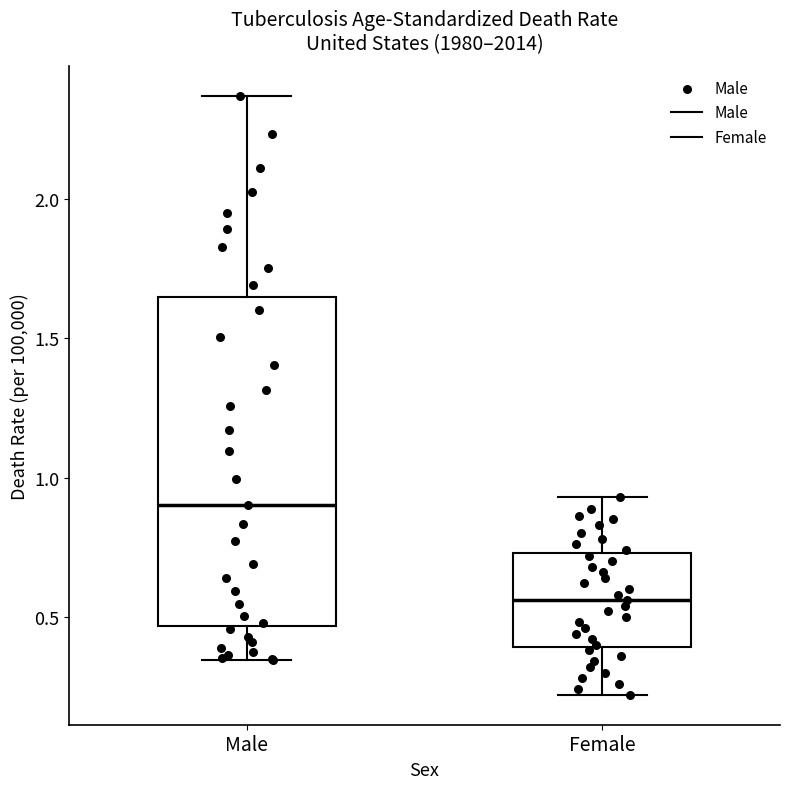

Reading left to right, transcribe this box plot: for each box, give where its median line is, the range the box spans, and where its two whiskers end, as read against the y-axis. The values are not printed on the chart, so give them approximately, as read against the axis.

Male: median 0.90, box 0.45 to 1.65, whiskers 0.35 to 2.35
Female: median 0.55, box 0.40 to 0.75, whiskers 0.20 to 0.95